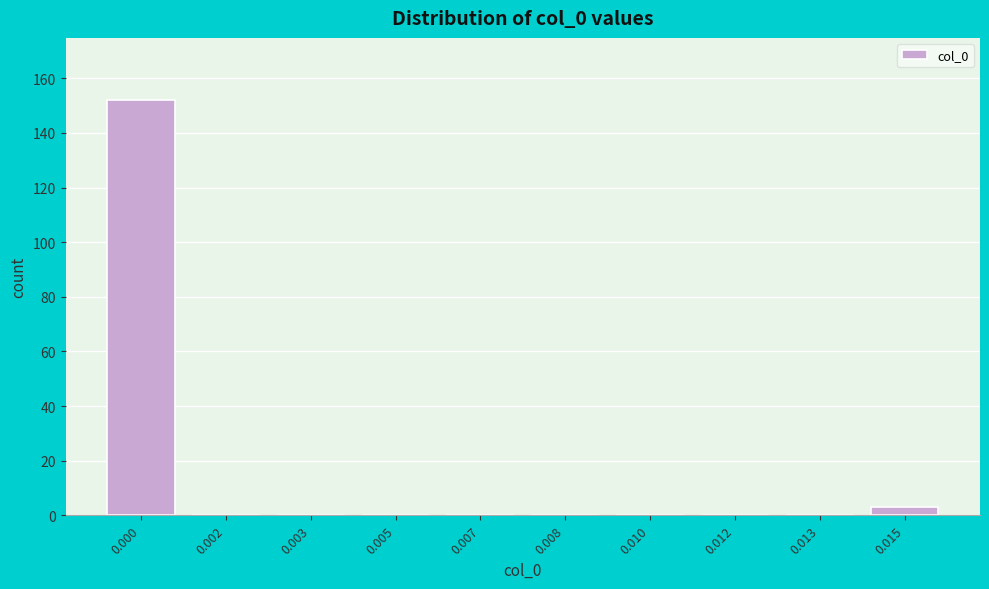

Reading left to right, extract all data points from this chart.

0.000=152	0.002=0	0.003=0	0.005=0	0.007=0	0.008=0	0.010=0	0.012=0	0.013=0	0.015=3